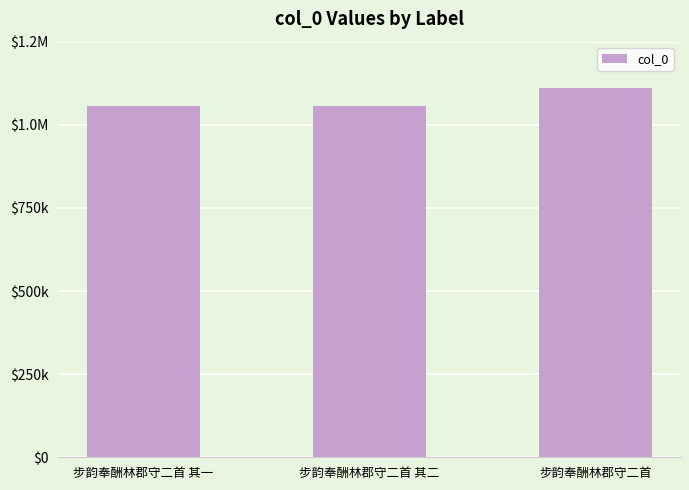

True or false: the data shows 1479610 at 步韵奉酬林郡守二首.

False